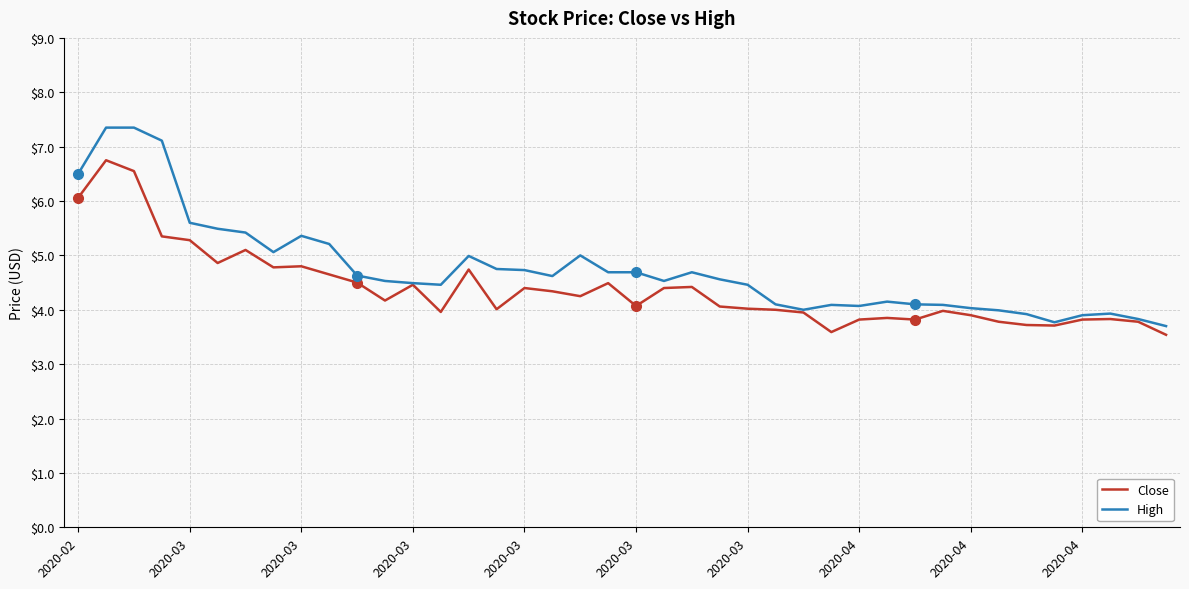

Rank the series by their maximum value, from lowest to highest.

Close, High